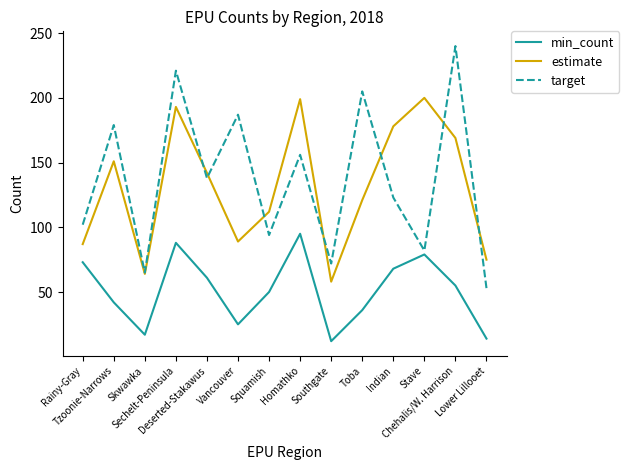

The value of min_count at Vancouver is 25. True or false?

True